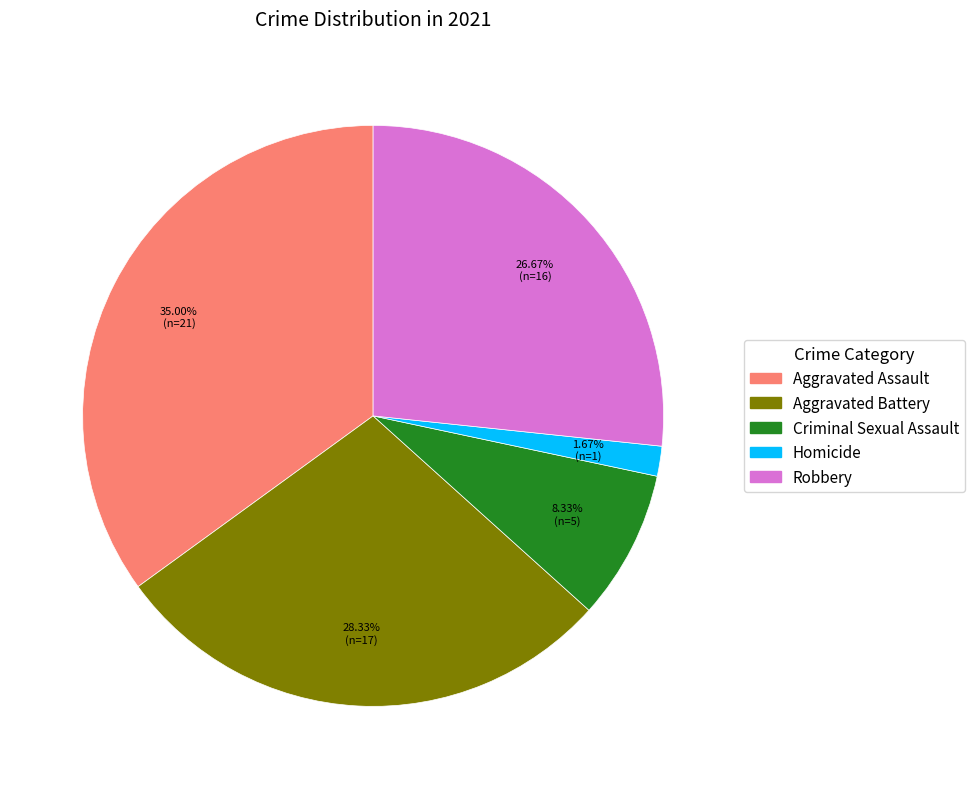

To the nearest percent, what percentage of the pie is Aggravated Battery?

28%